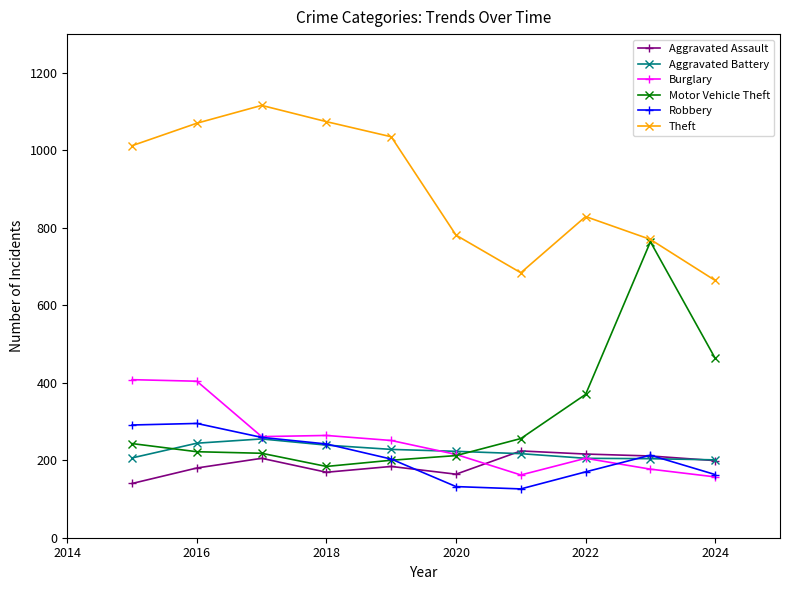

At how many categories does at least one series exceed 852?

5